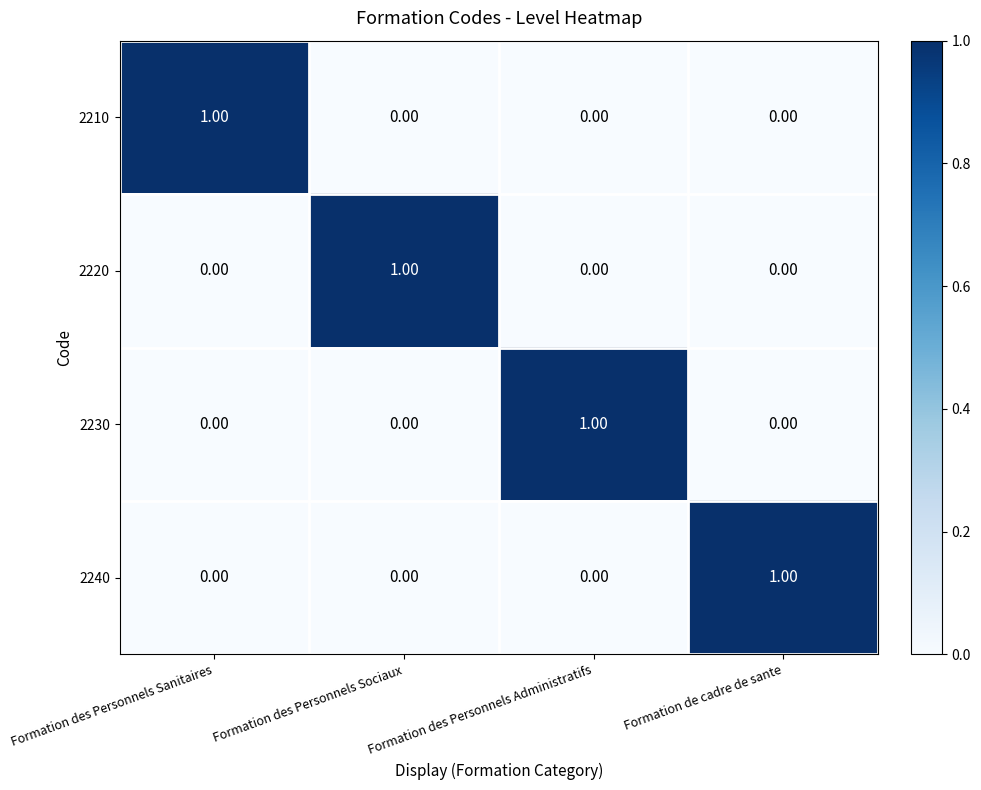

At how many categories does at least one series exceed 0?

4